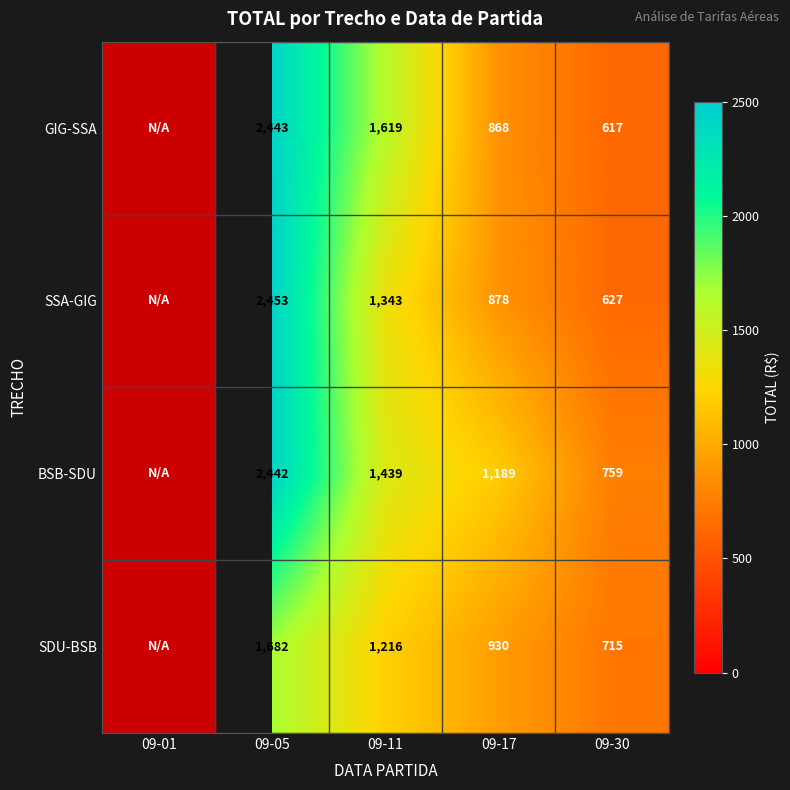

At 09-11, list the series in order from smallest to largest.

SDU-BSB, SSA-GIG, BSB-SDU, GIG-SSA